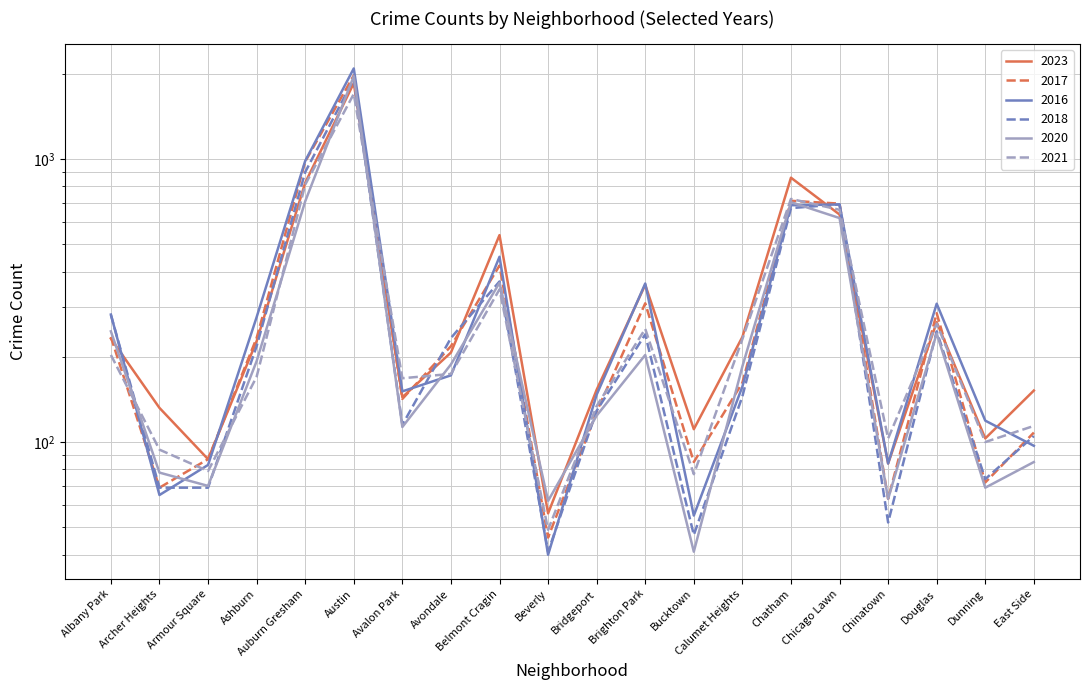

What is the lowest value of the 2021 series?

49